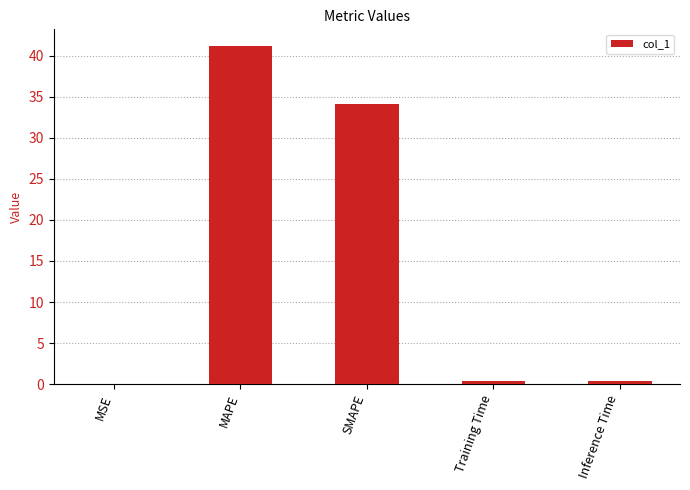

What is the change in value from MSE to SMAPE?

+34.1